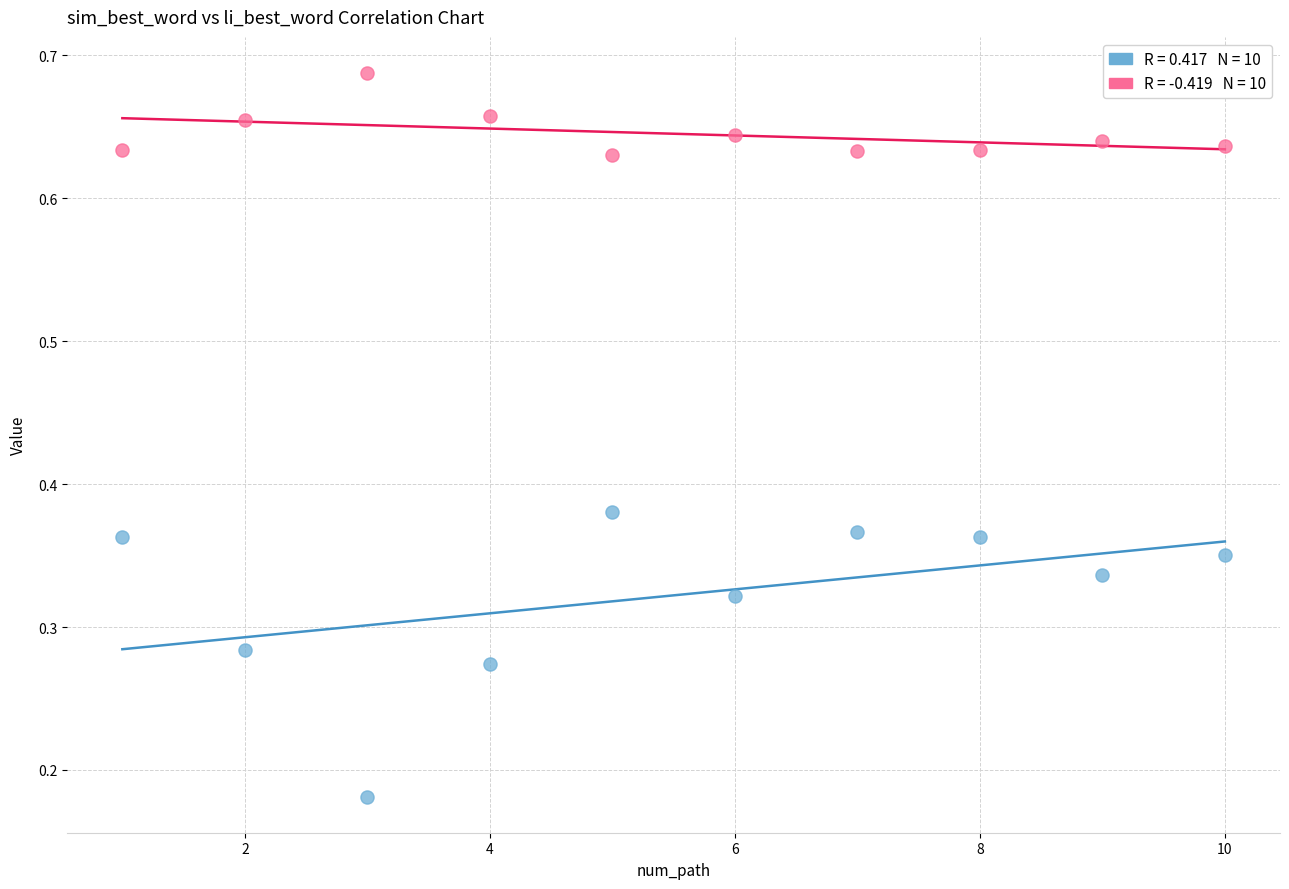

Across all data points, what is the range of X values (max minus min)?

9.0